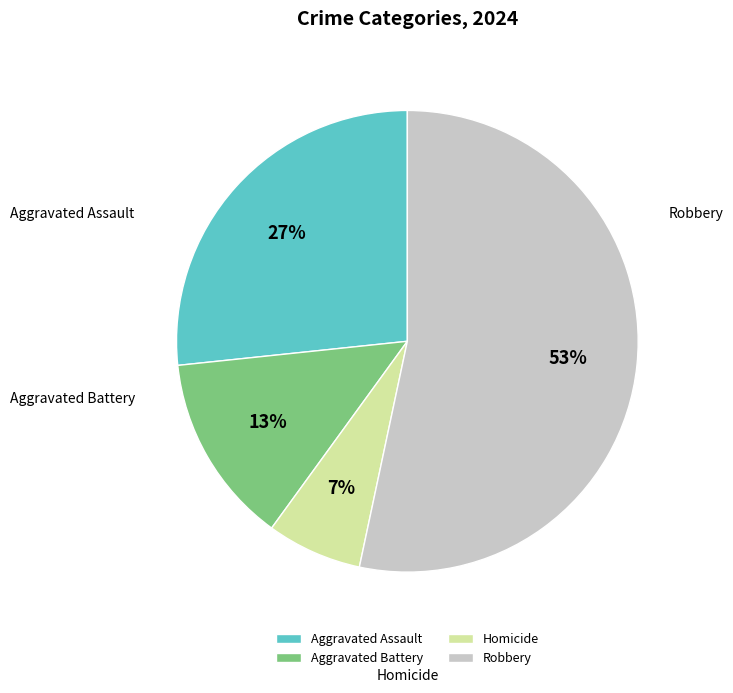

How many segments does this pie chart have?

4